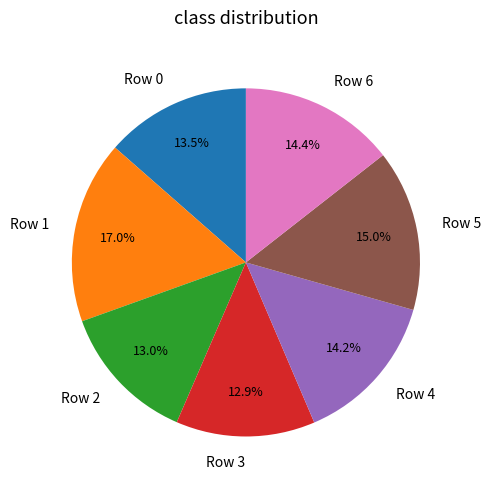

Is it true that Row 3 is 24% of the pie?

False